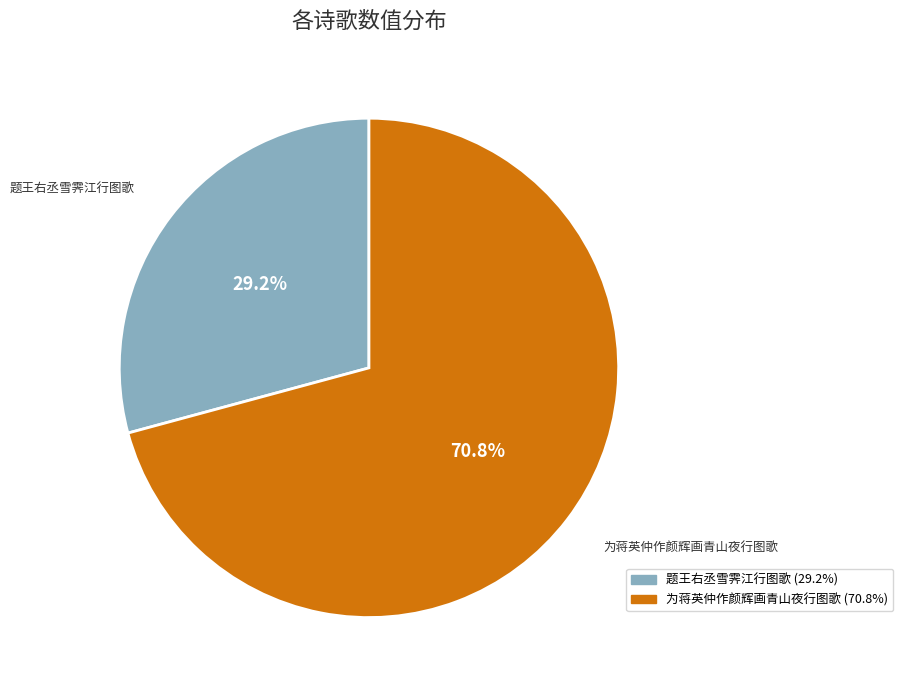

How many segments does this pie chart have?

2